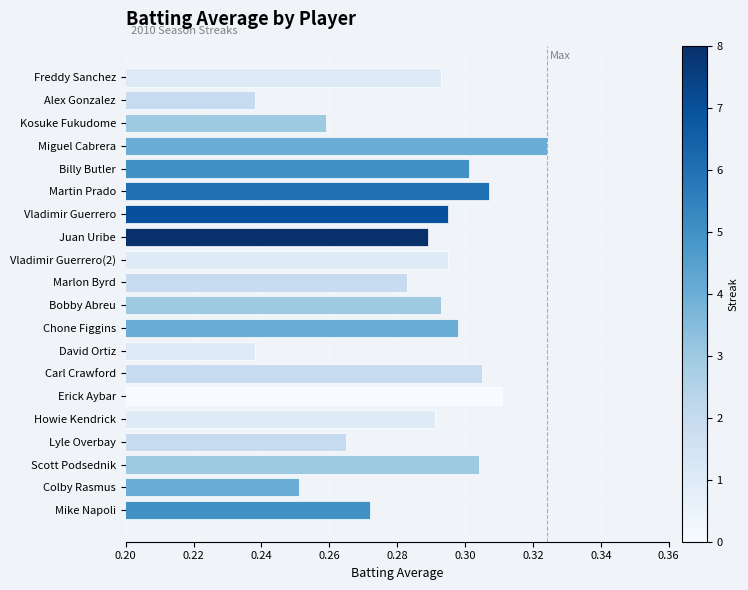

What is the sum of all values?

5.7